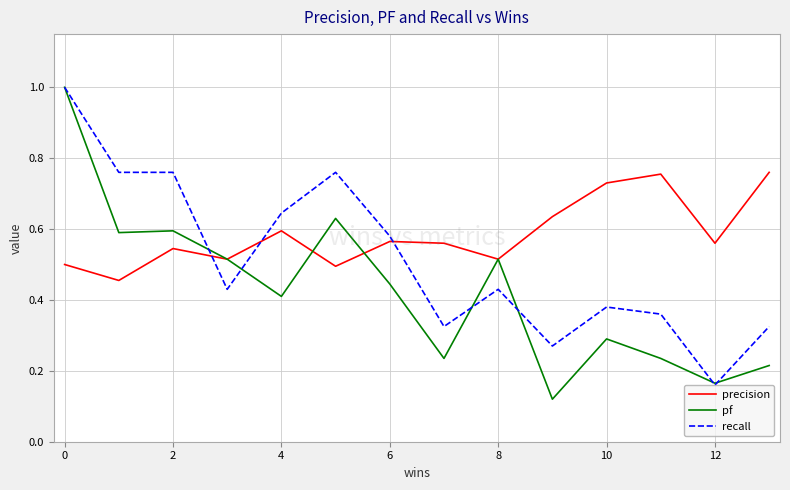

True or false: recall and precision intersect in this chart.

True